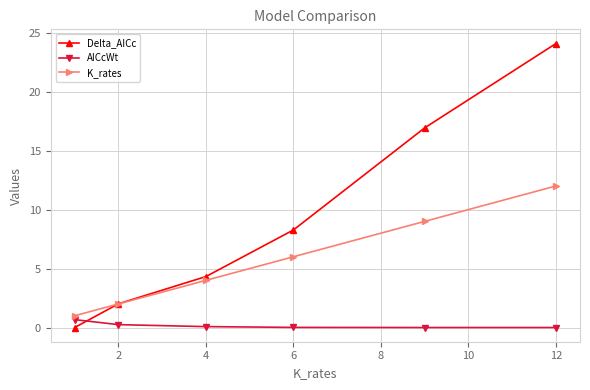

True or false: K_rates and Delta_AICc cross at least once.

True